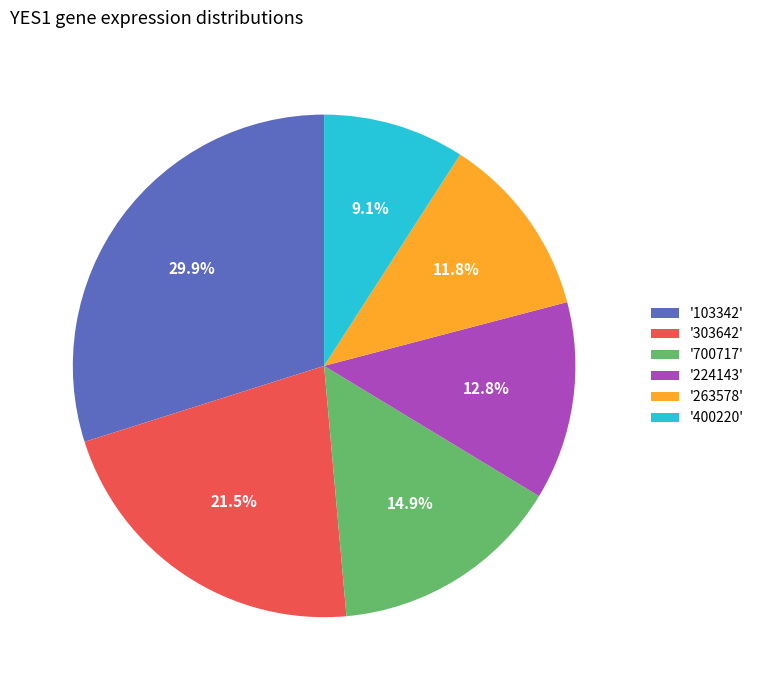

How many slices are in this pie chart?

6